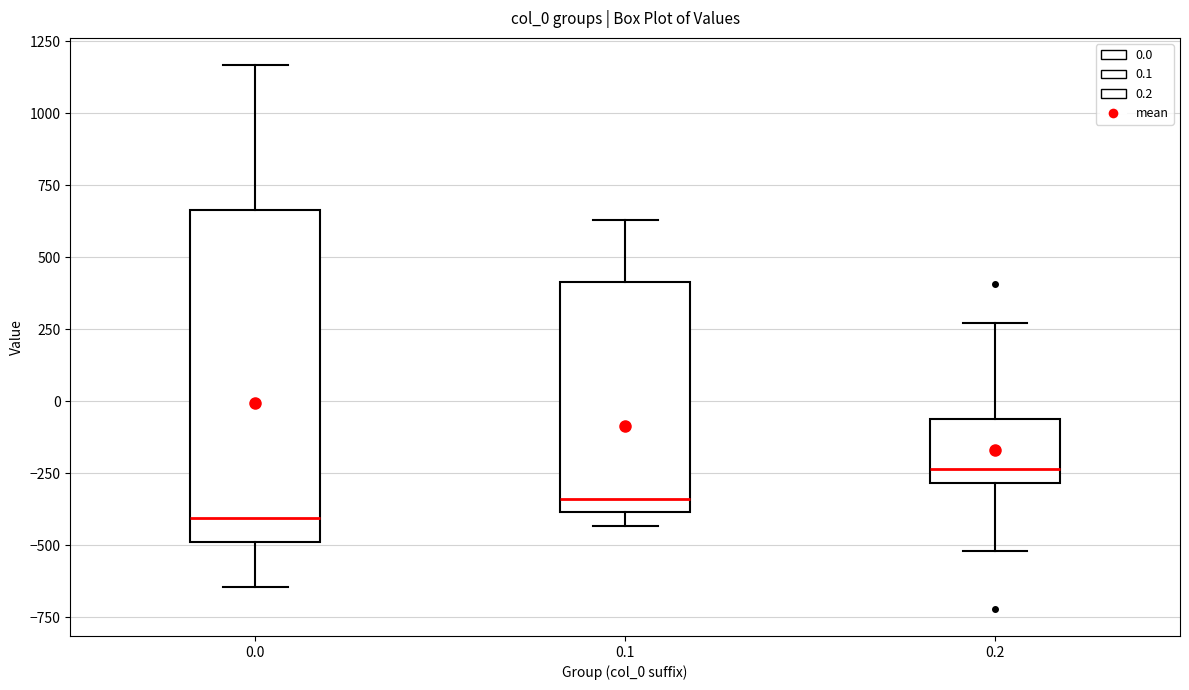

Which box is the tallest, from its lower edge to its upper edge?

0.0